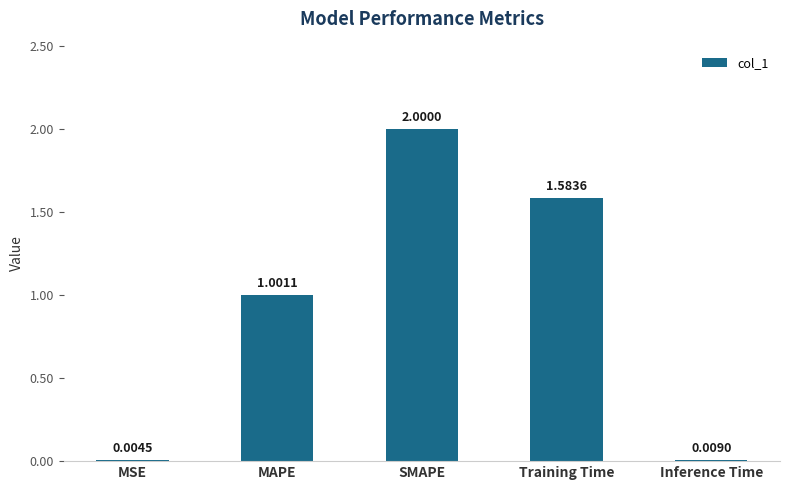

What is the sum of the values at MAPE and Training Time?

2.6